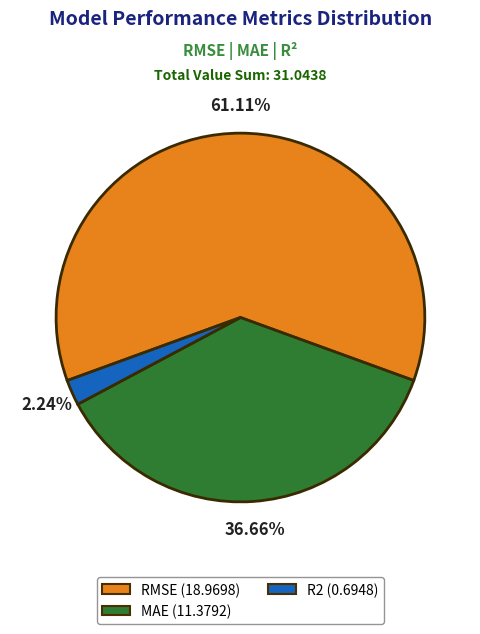

Is RMSE the majority of the pie?

Yes